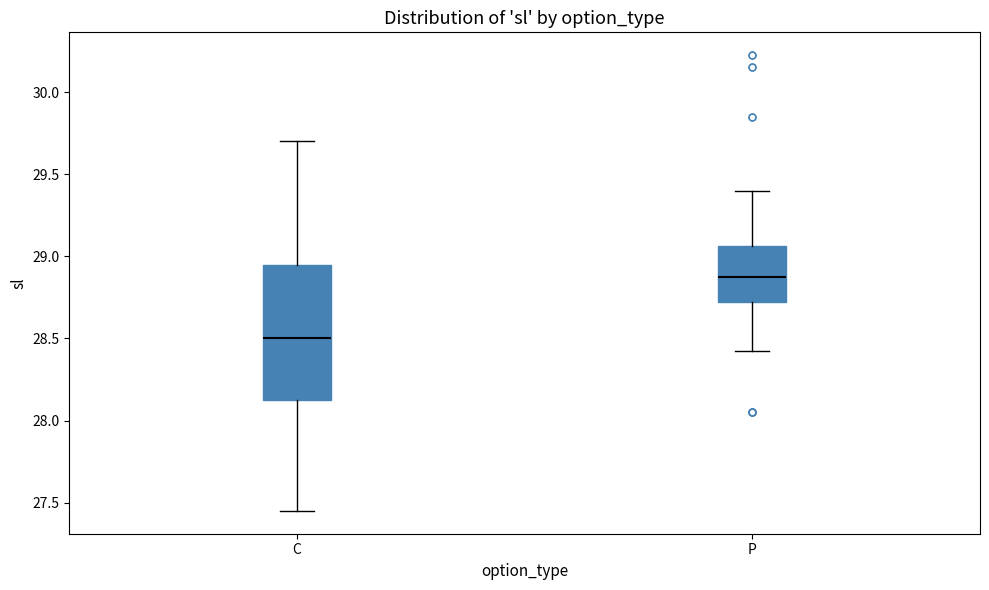

Where does the lower whisker of the box for P end on the y-axis? The values are not printed on the chart, so give them approximately, as read against the axis.

28.45